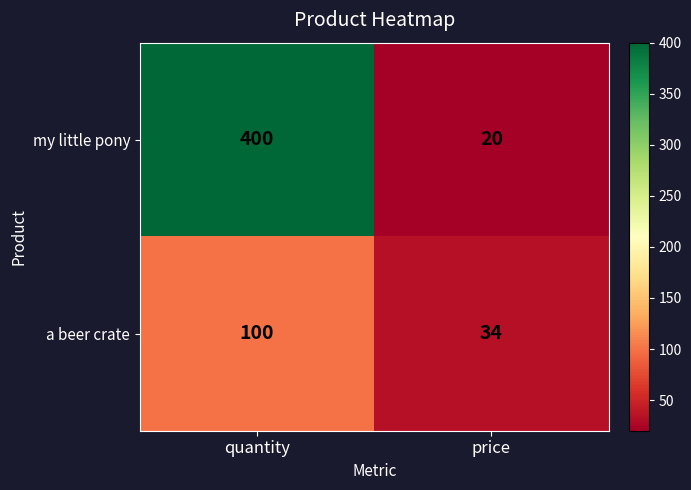

The value of my little pony at price is 20. True or false?

True